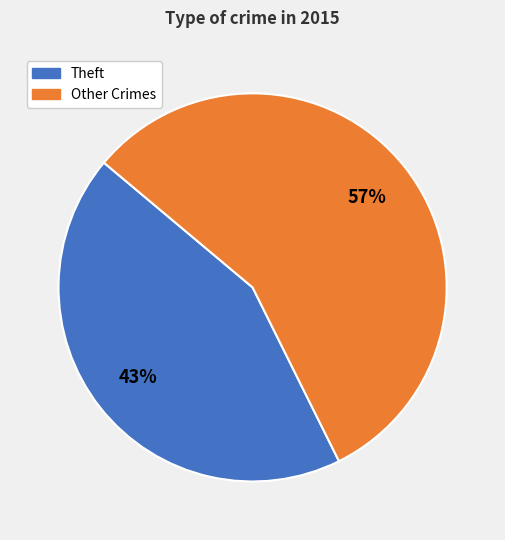

Is there any slice that represents more than half of the pie?

Yes